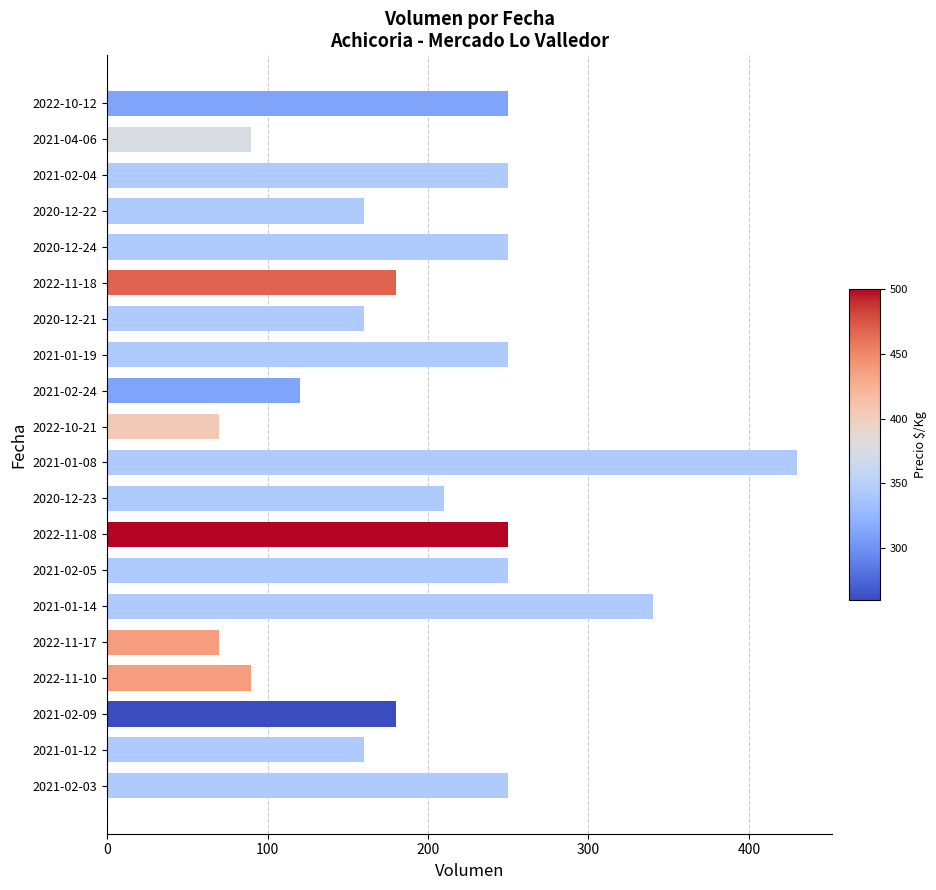

The value at 2020-12-22 is 52. True or false?

False